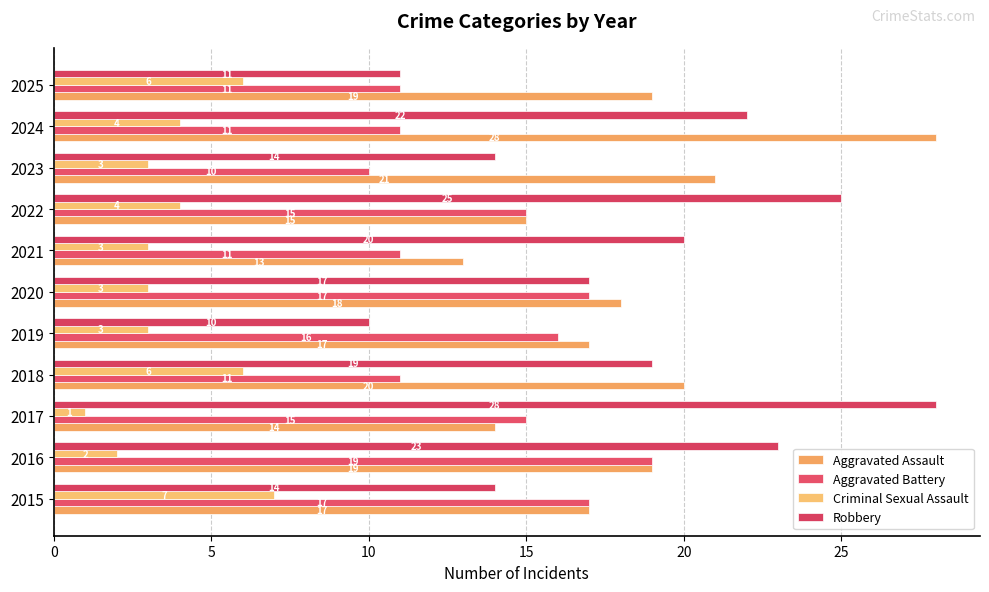

Which series has the largest total across all categories?

Robbery